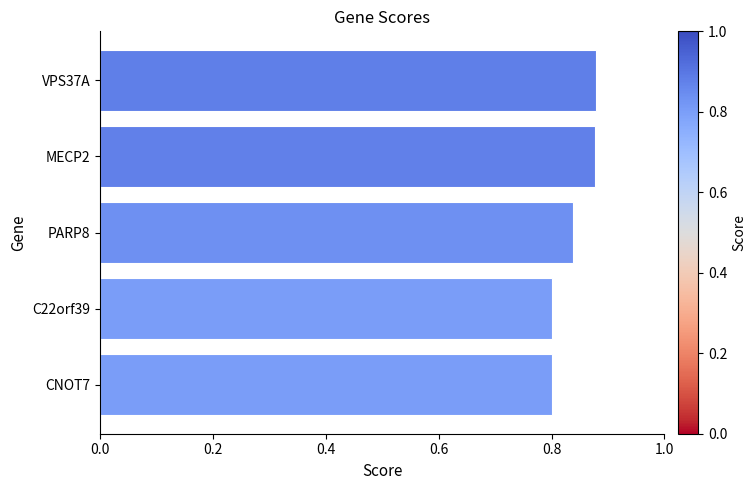

The chart shows a value of 1.5 at PARP8. True or false?

False